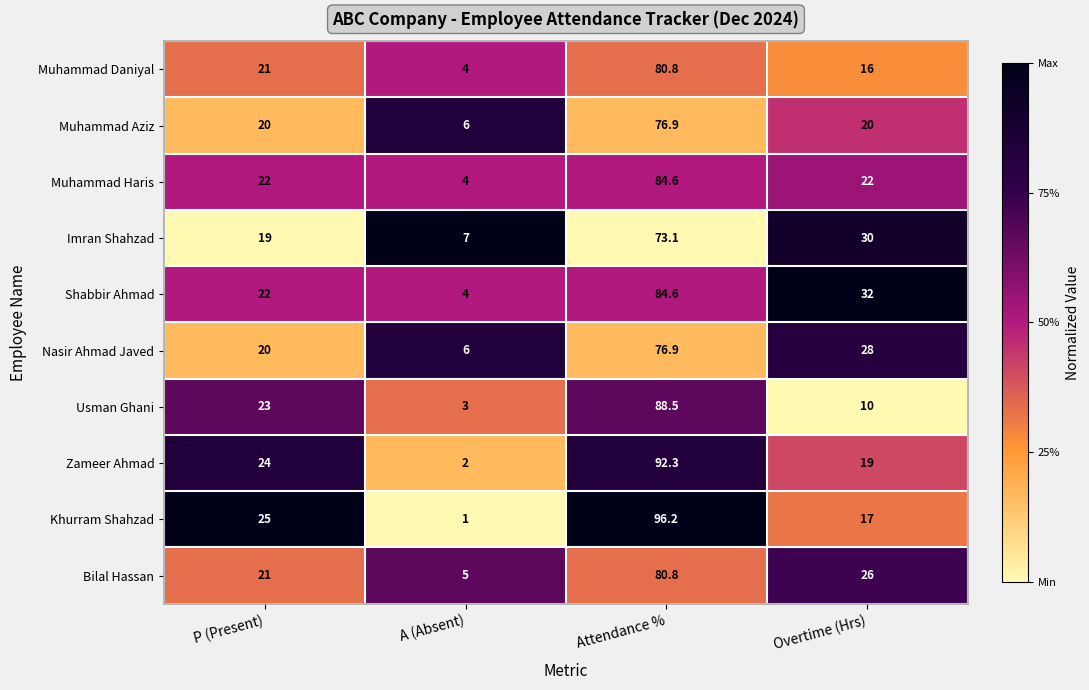

What is the minimum value for Shabbir Ahmad?

4.0